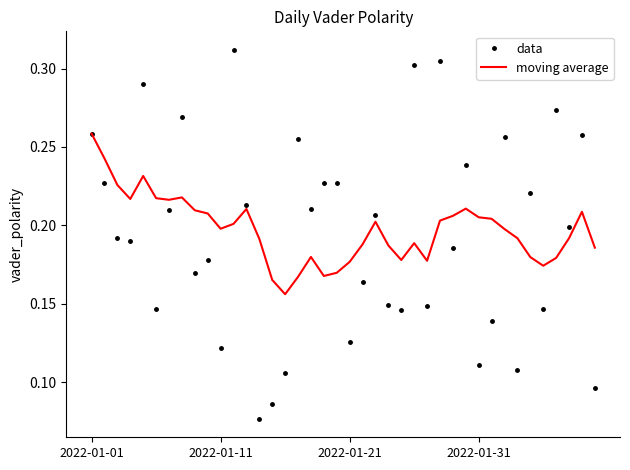

Rank the series by their maximum value, from lowest to highest.

moving average, data